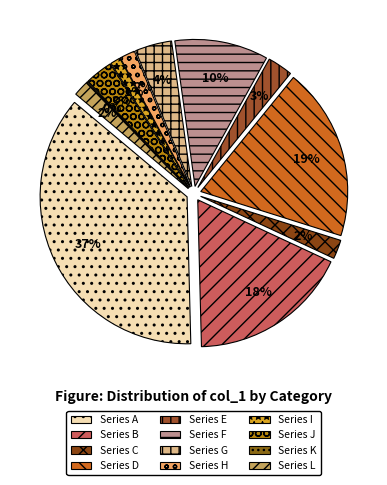

Is there a majority slice in this chart?

No